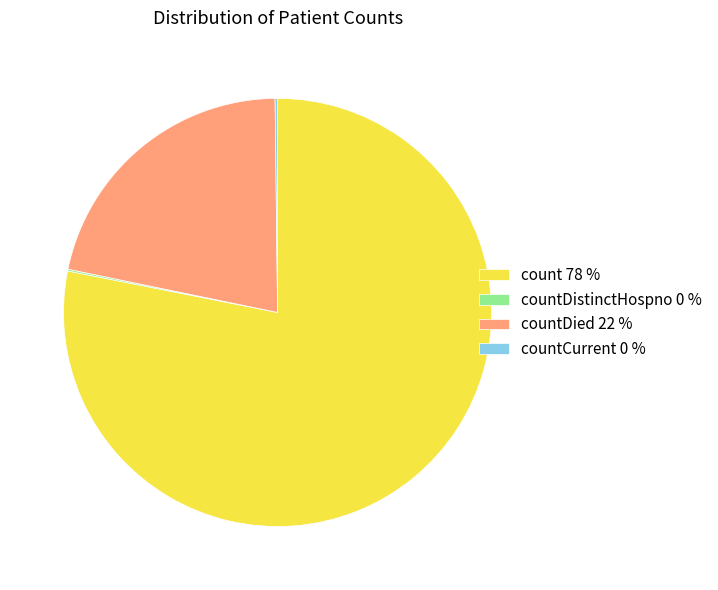

Between countDied 22 % and count 78 %, which is larger?

count 78 %